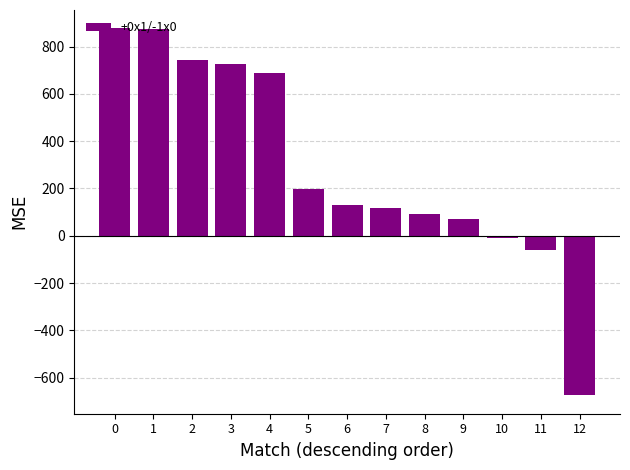

How many positive values are there?

10